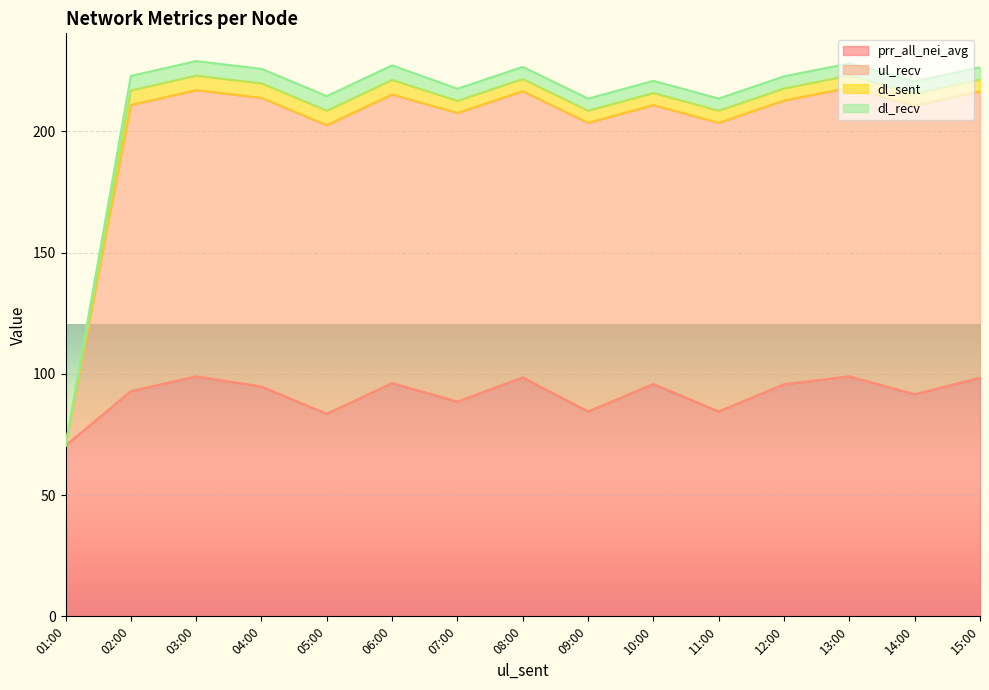

What is the sum of all prr_all_nei_avg values?

1373.2